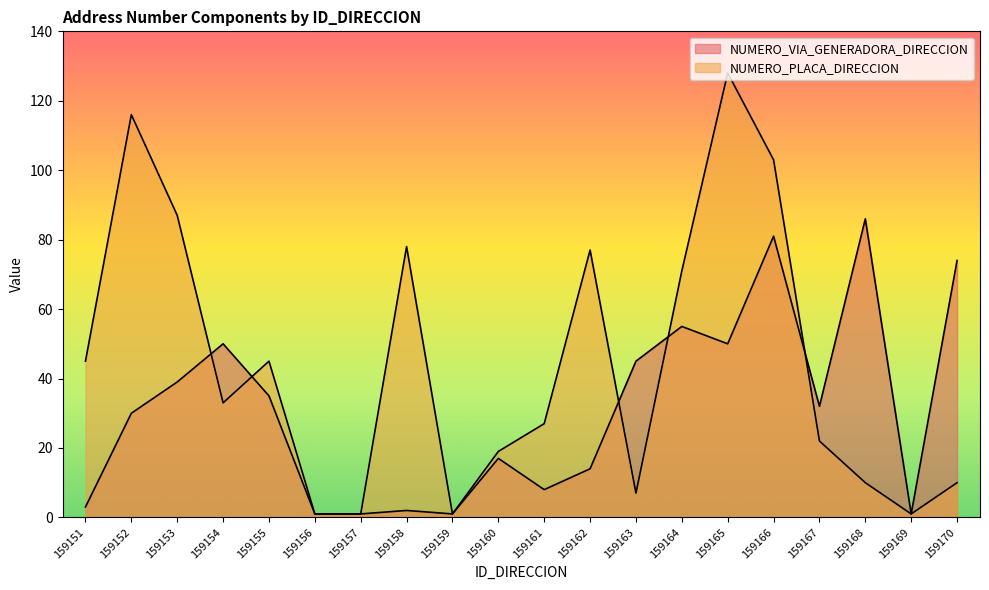

How many series are shown in this chart?

2